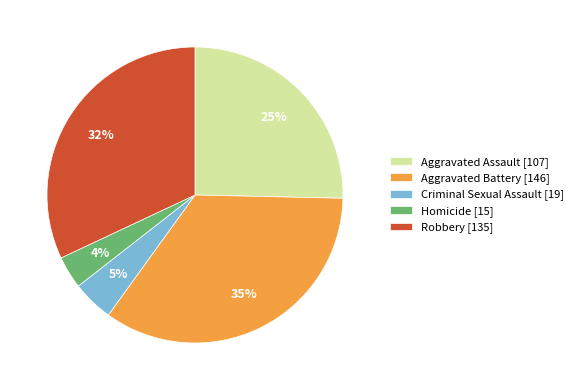

To the nearest percent, what is the difference between the largest and smallest slice percentages?

31%